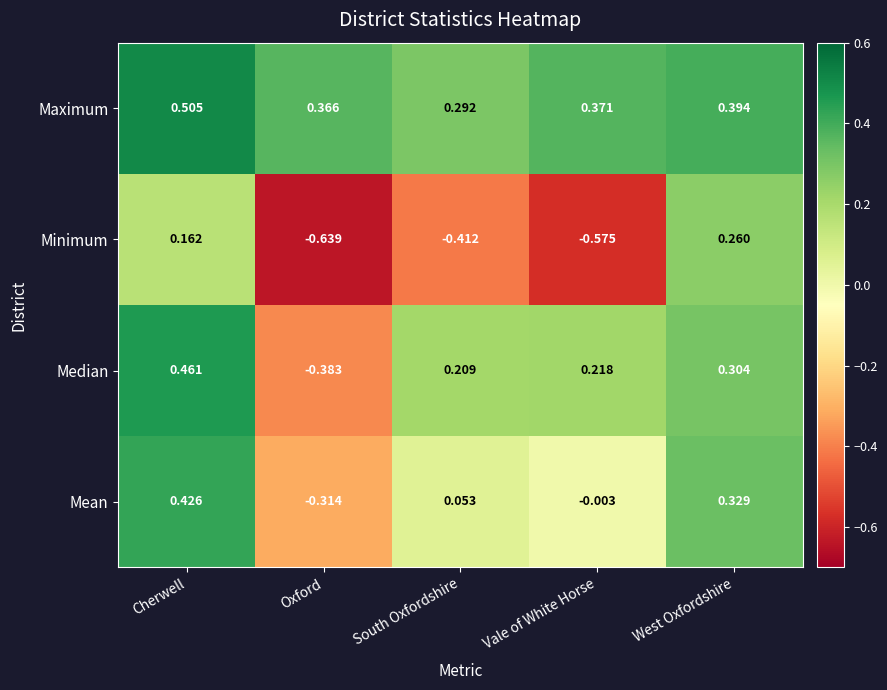

Which series has the largest total across all categories?

Maximum